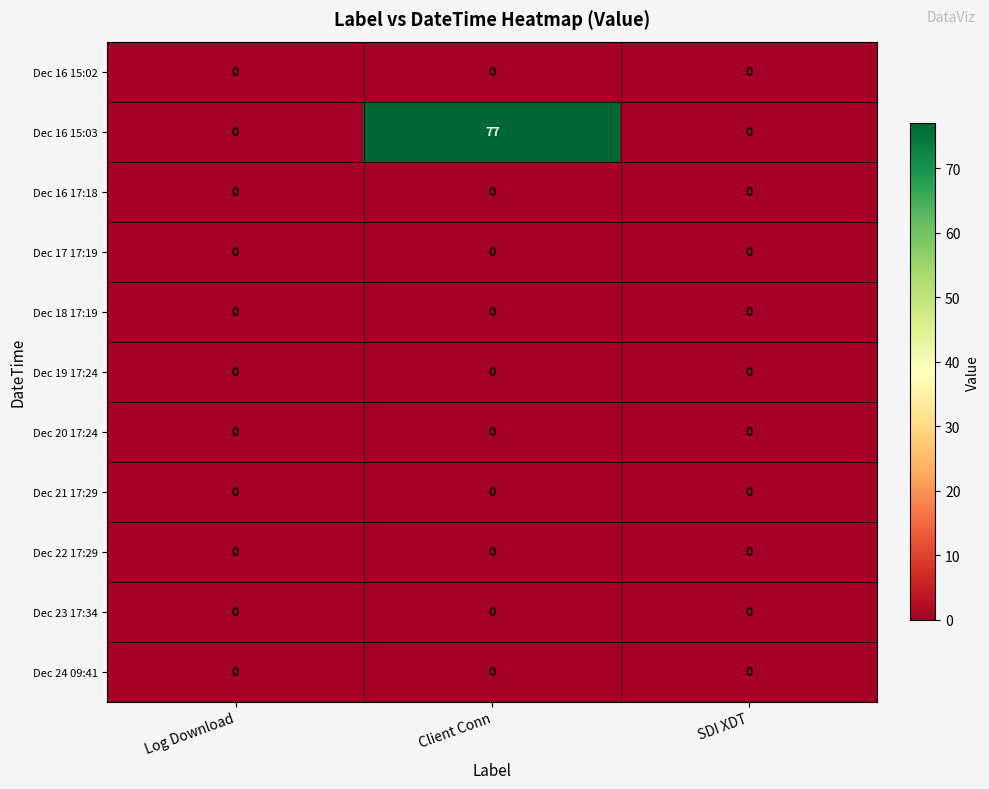

The Dec 23 17:34 series shows 0 at SDI XDT. True or false?

True